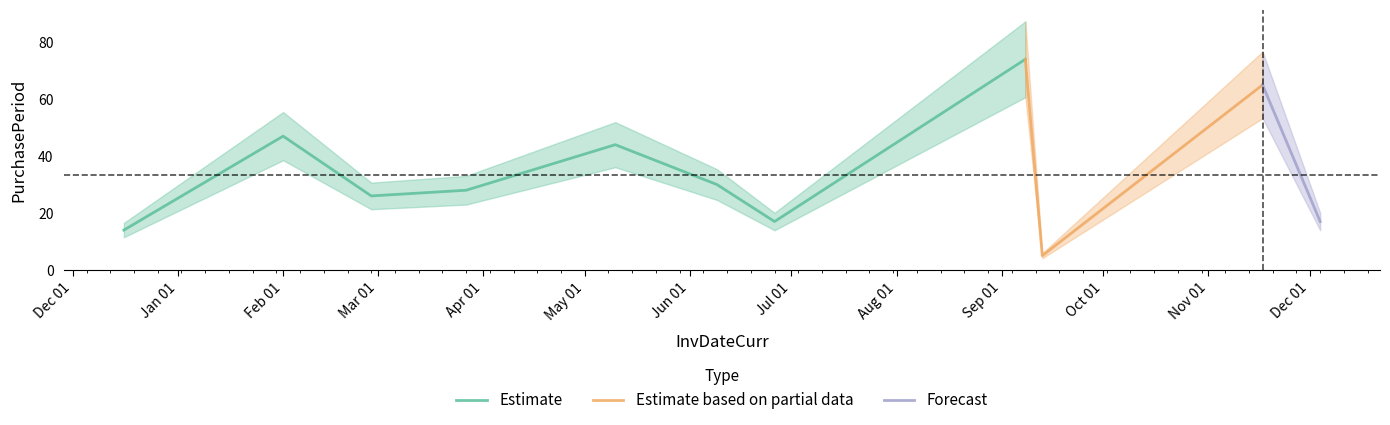

Does the chart have visible grid lines?

No